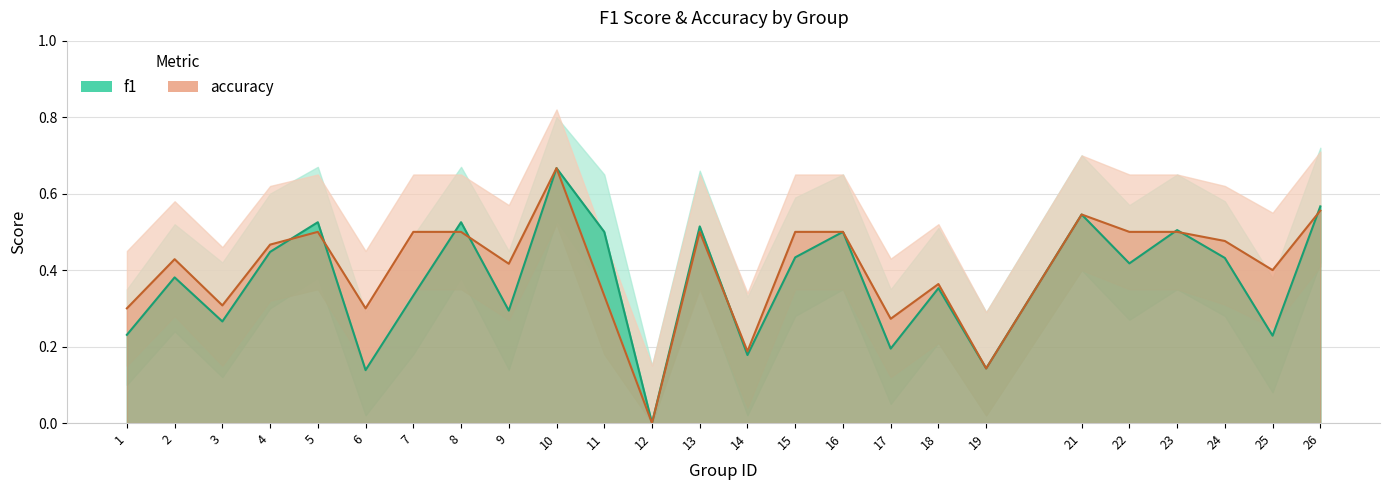

Between 6 and 13, which is larger?

13